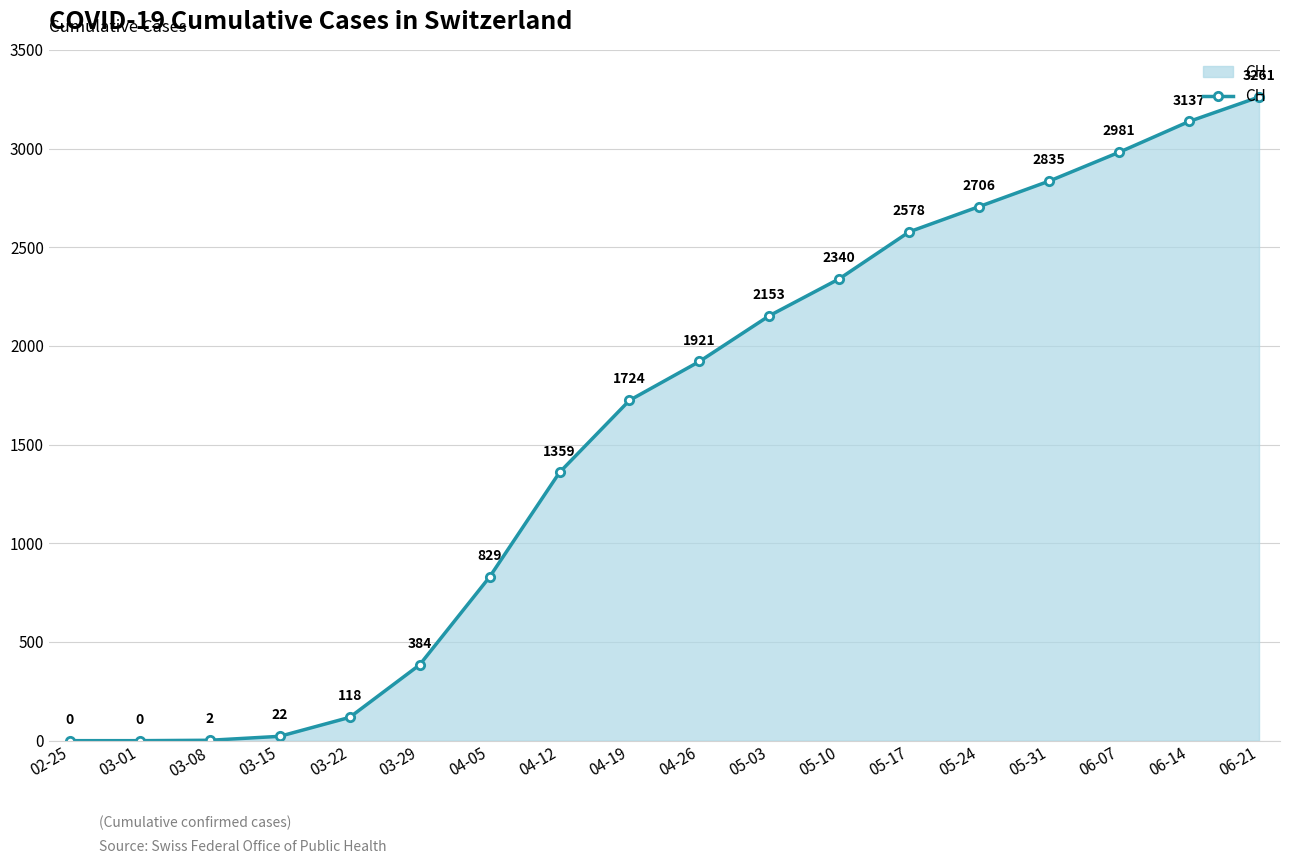

What is the average value?

1575